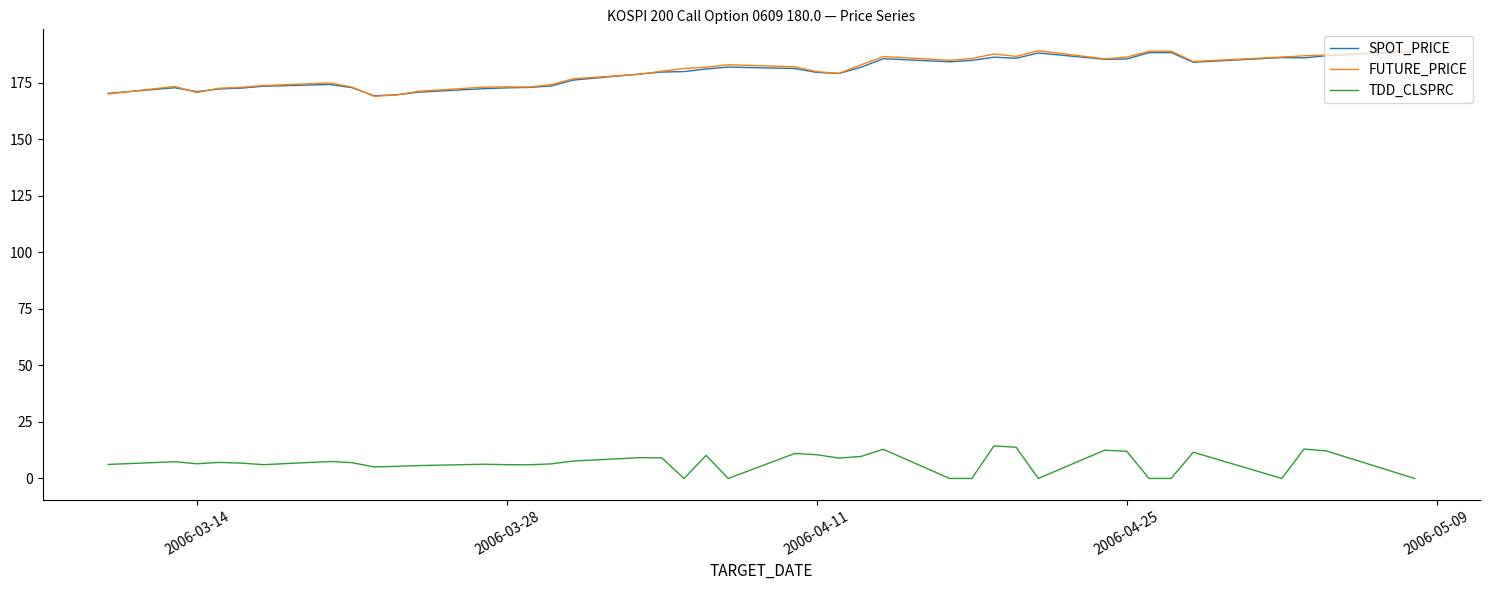

True or false: SPOT_PRICE and TDD_CLSPRC intersect in this chart.

False